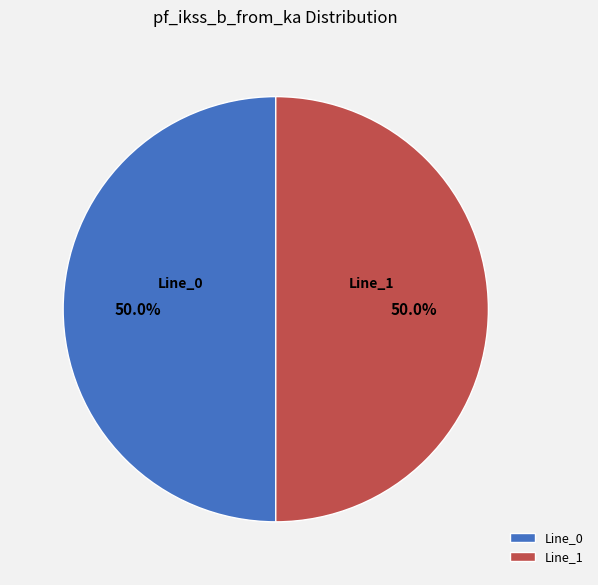

What portion of the pie excludes Line_0?

50.0%